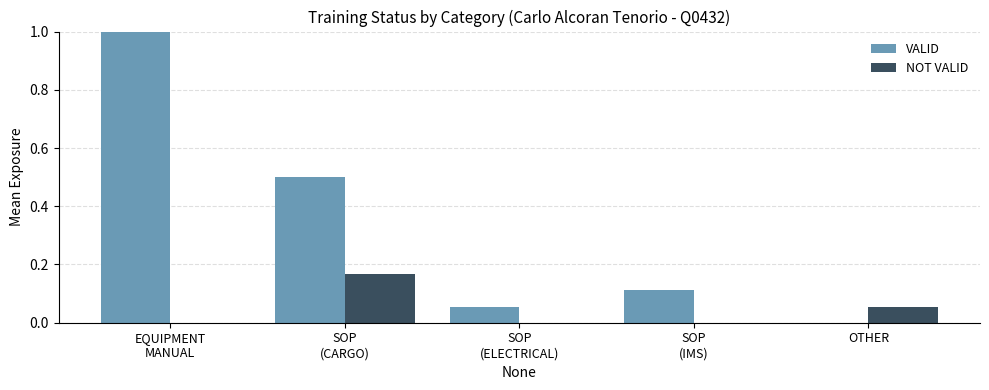

What is the total value across all series at SOP
(CARGO)?

0.7